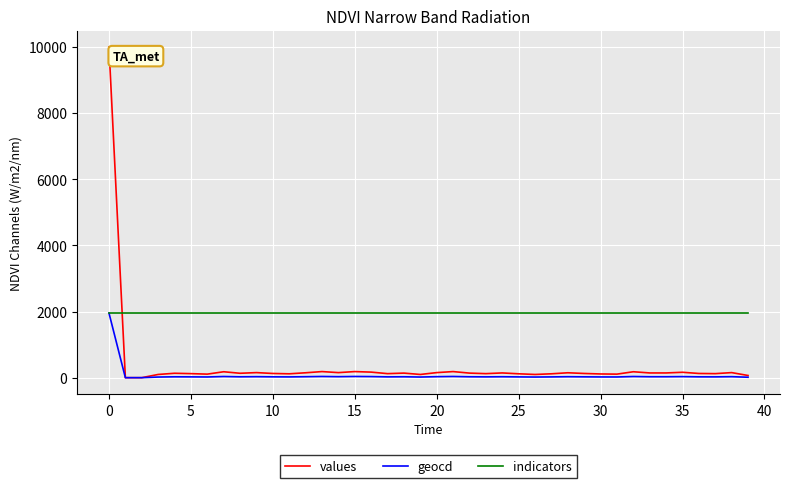

Which series has the largest range (max minus min)?

values